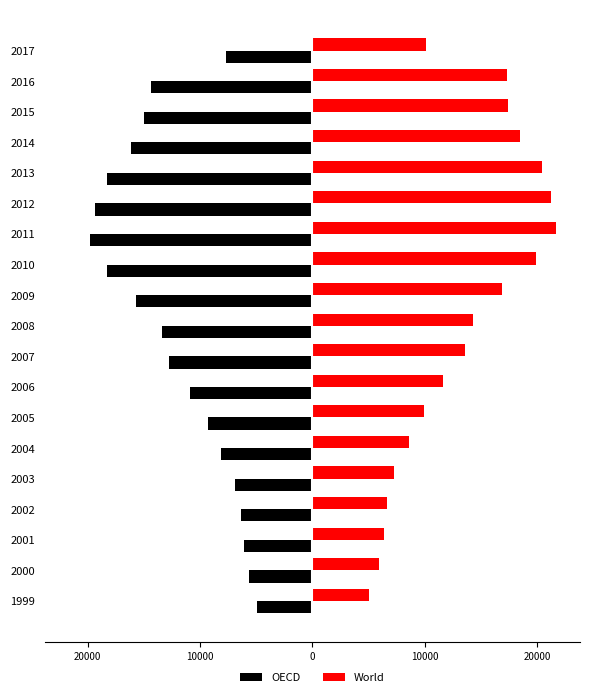

What are all the series names shown in the legend?

OECD, World